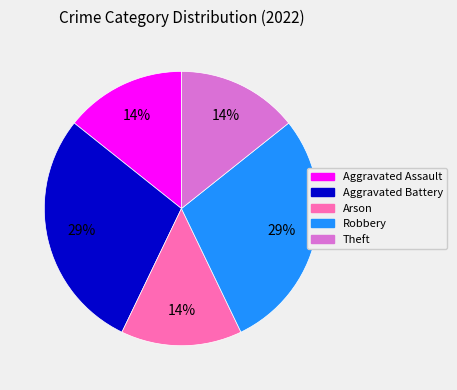

What is the ratio of the value at Arson to the value at Aggravated Battery?

0.5